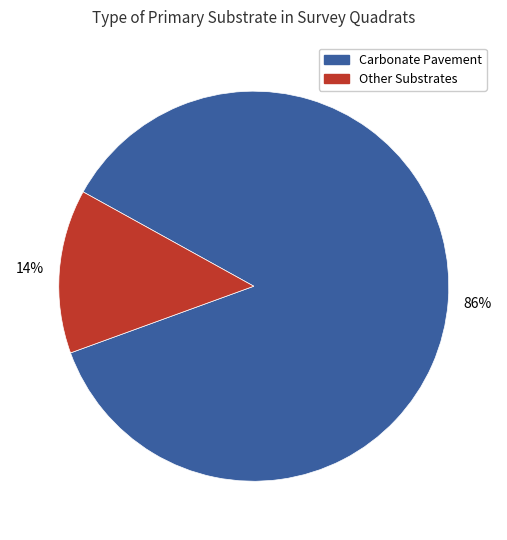

Count the number of slices in the pie.

2